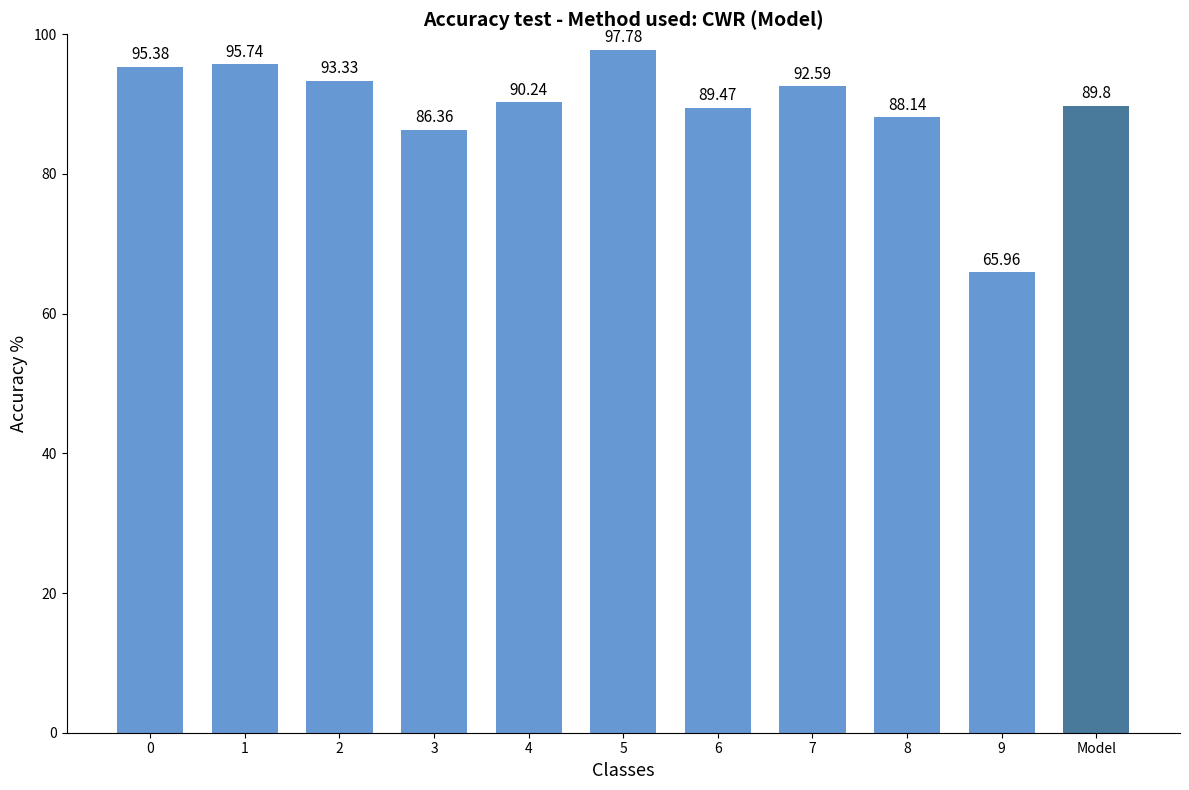

Reading left to right, extract all data points from this chart.

0=95.4	1=95.7	2=93.3	3=86.4	4=90.2	5=97.8	6=89.5	7=92.6	8=88.1	9=66.0	Model=89.8